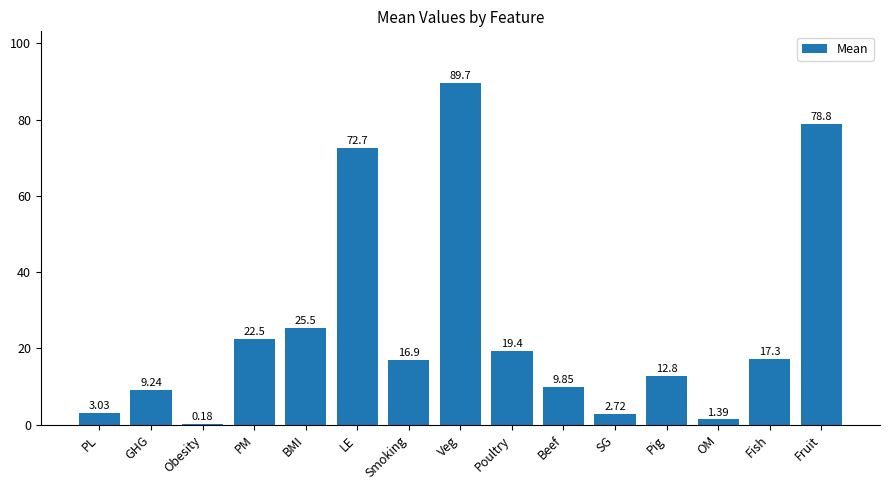

Where does the data first go above 16?

PM